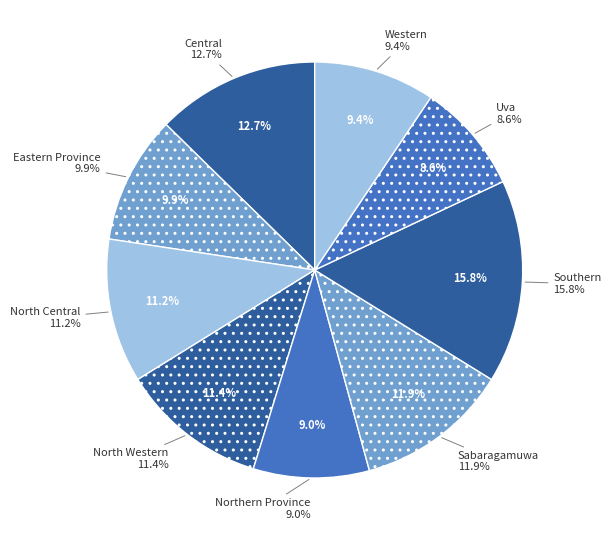

Is it true that Northern Province is 9% of the pie?

True